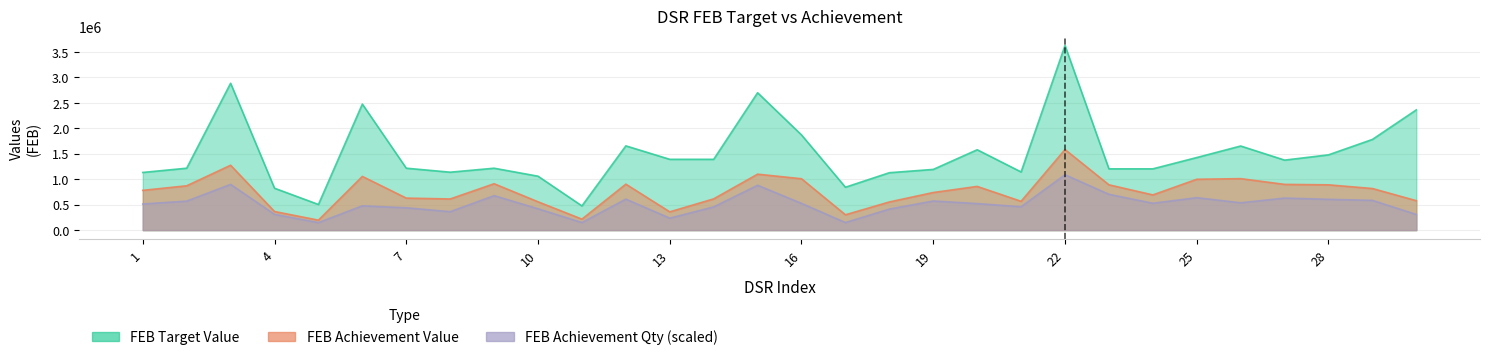

True or false: FEB Achievement Value has more than 0 interior local peaks.

True